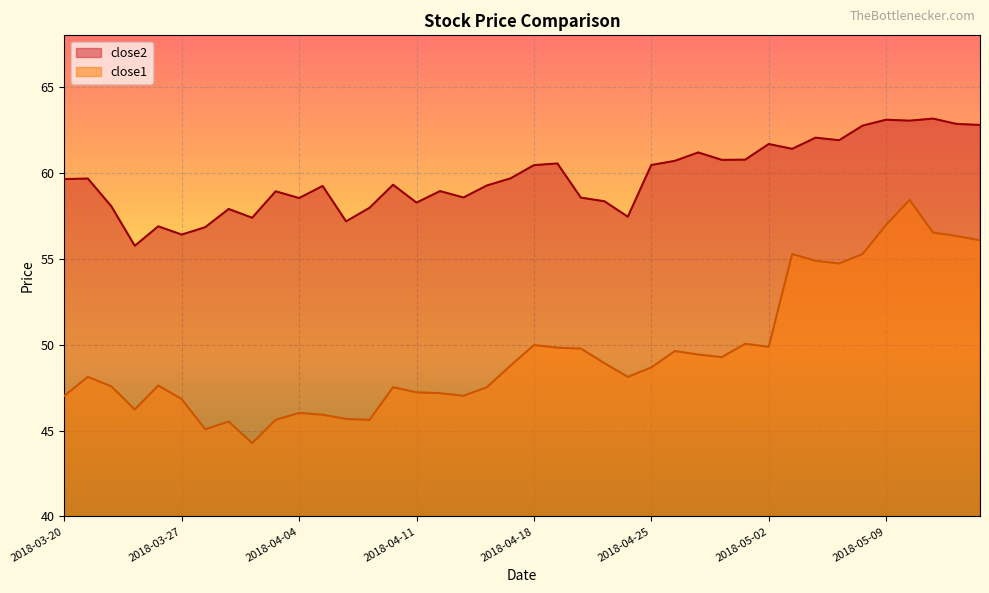

What is the label of the 16th point from the right?

2018-04-24